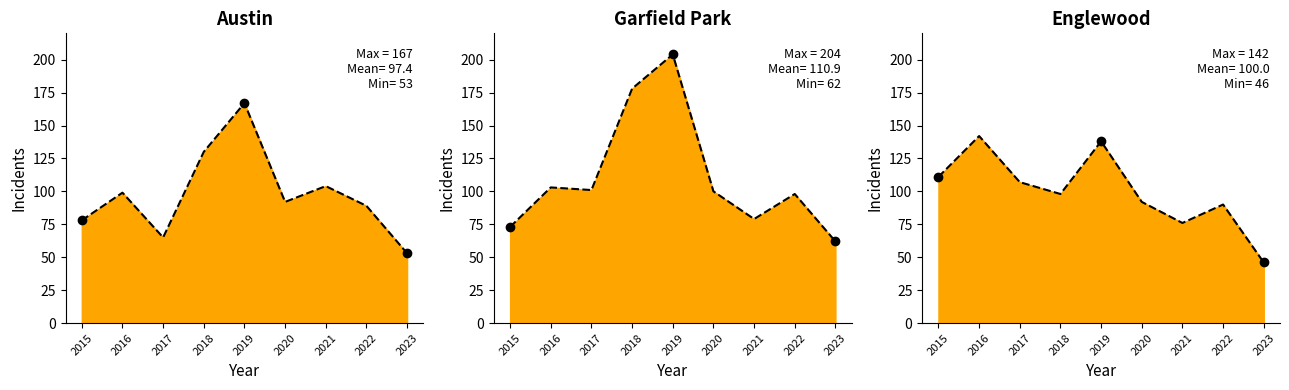

At how many categories does at least one series exceed 120?

3